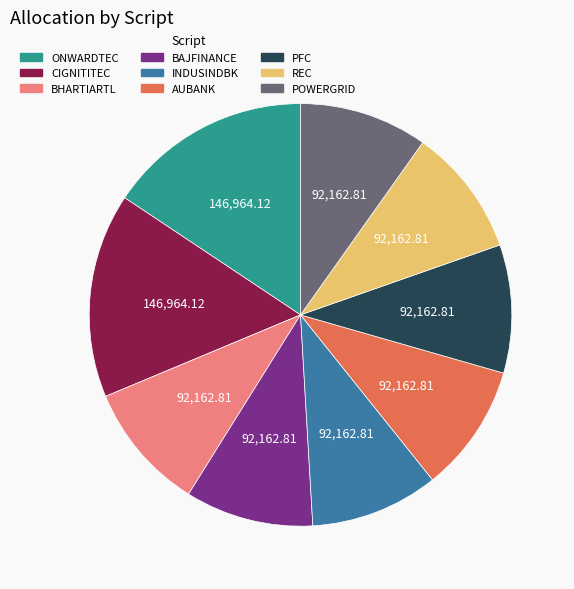

Do BHARTIARTL and BAJFINANCE together represent more than half of the pie?

No